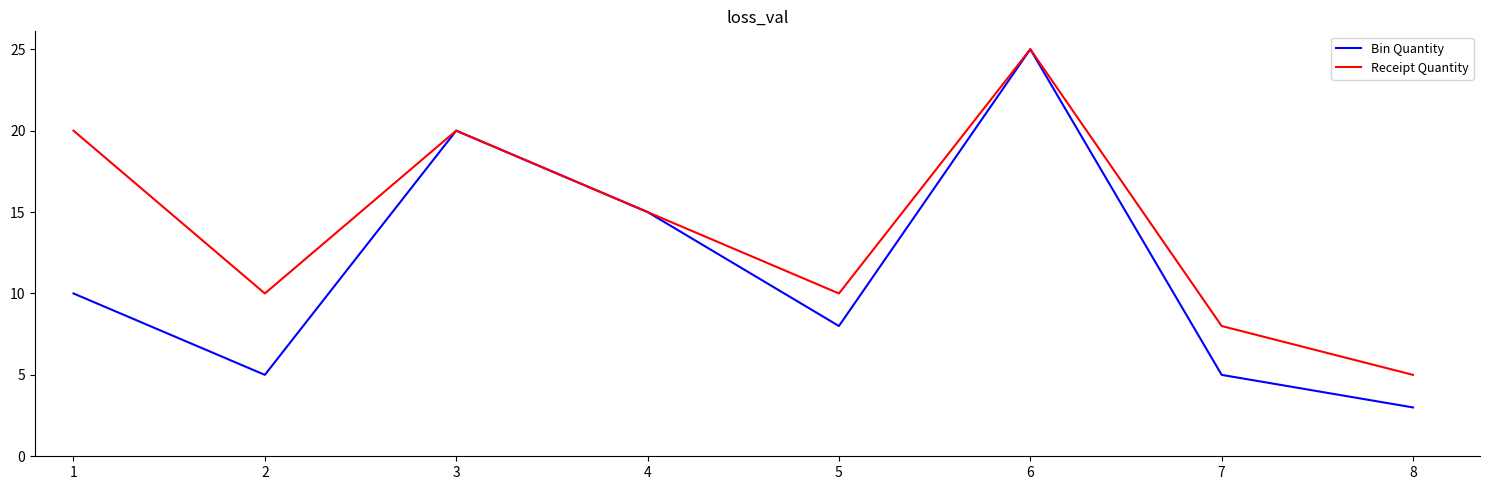

Rank the series by their average value, from highest to lowest.

Receipt Quantity, Bin Quantity